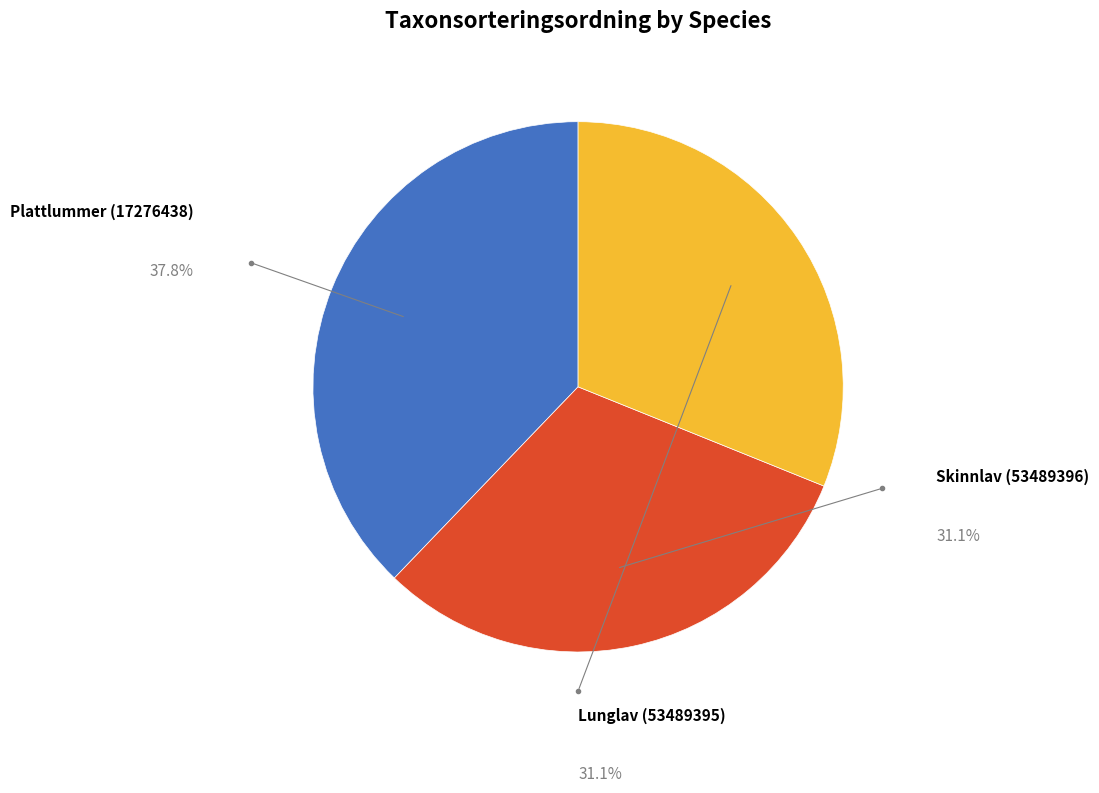

To the nearest percent, what is the combined percentage of Lunglav (53489395) and Plattlummer (17276438)?

69%